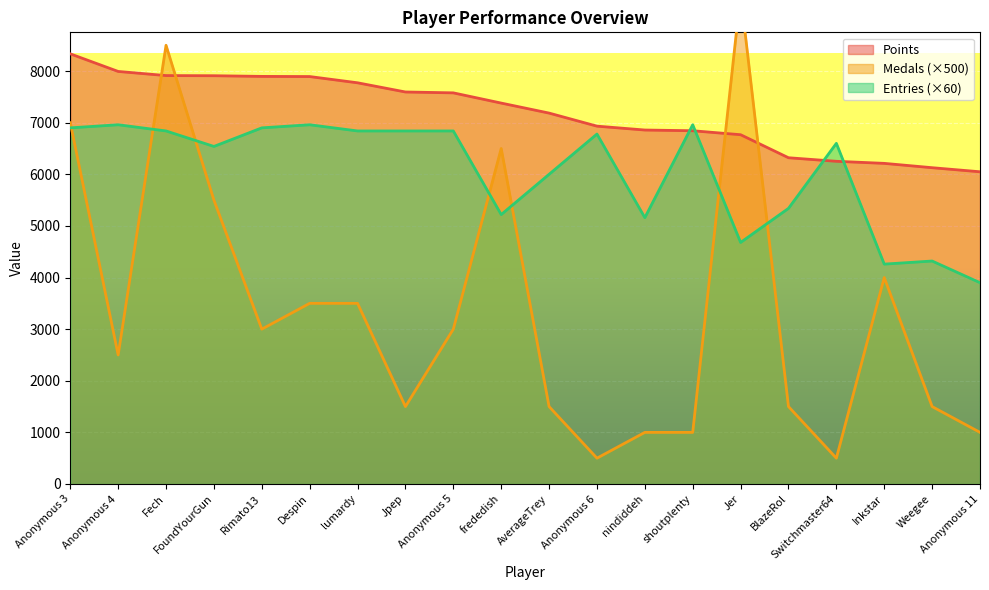

Which series ends up on top after the final intersection of Points and Medals?

Points